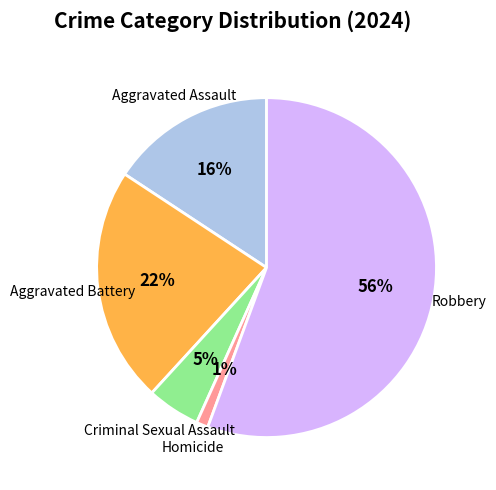

Does any single category account for the majority?

Yes